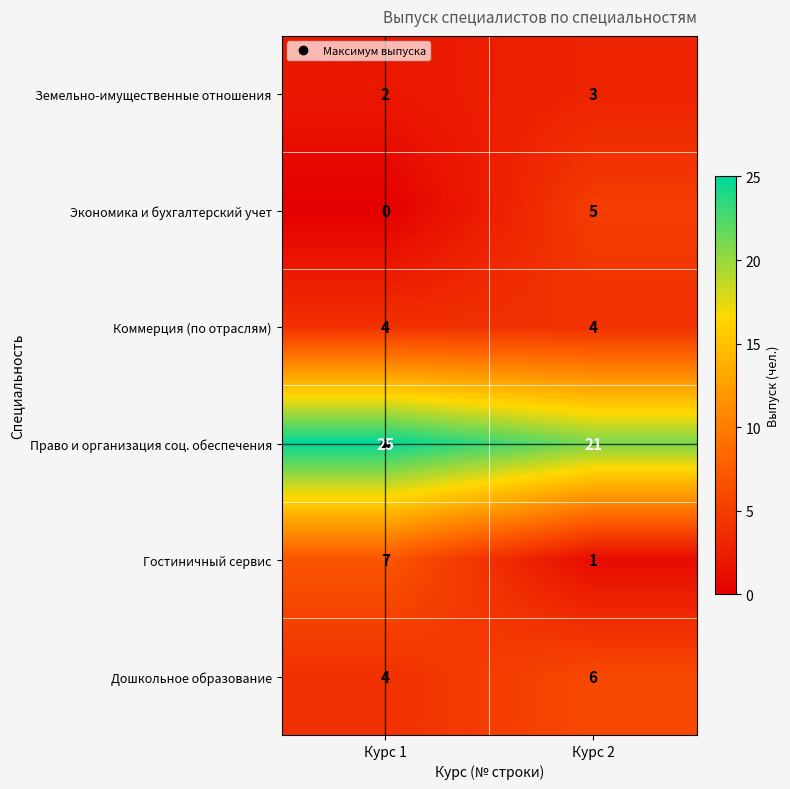

Which series has the widest spread of values?

Гостиничный сервис